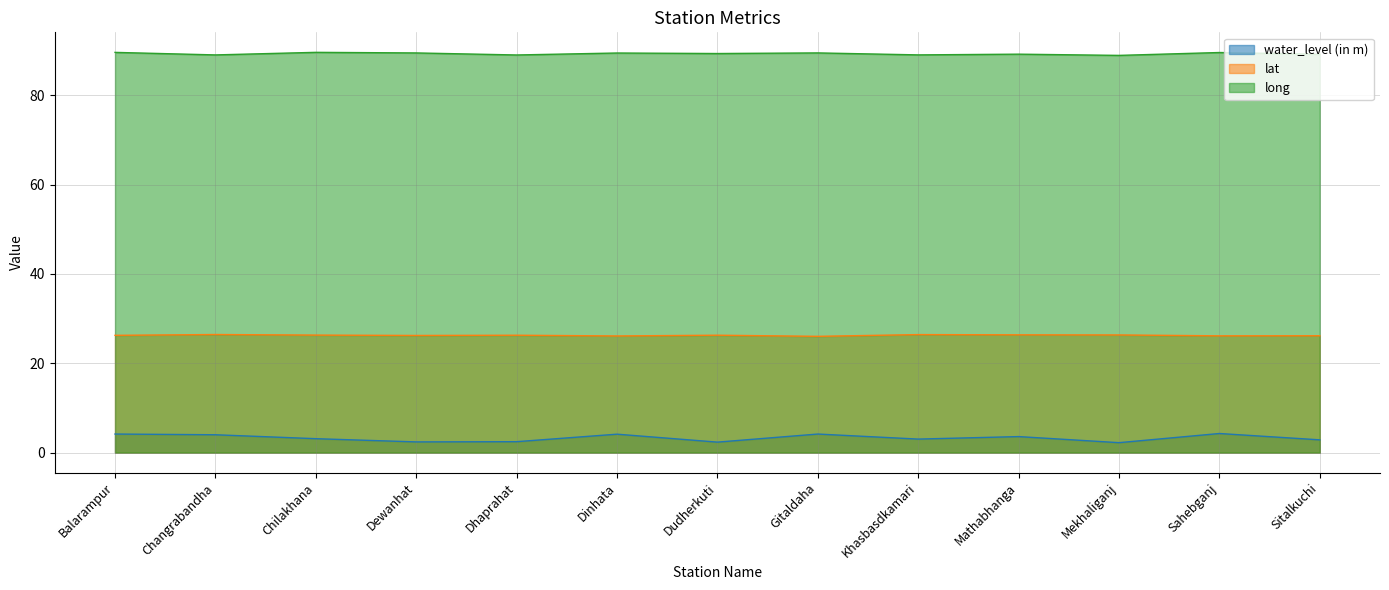

Is the value of water_level (in m) at Dewanhat greater than the value of long at Gitaldaha?

No